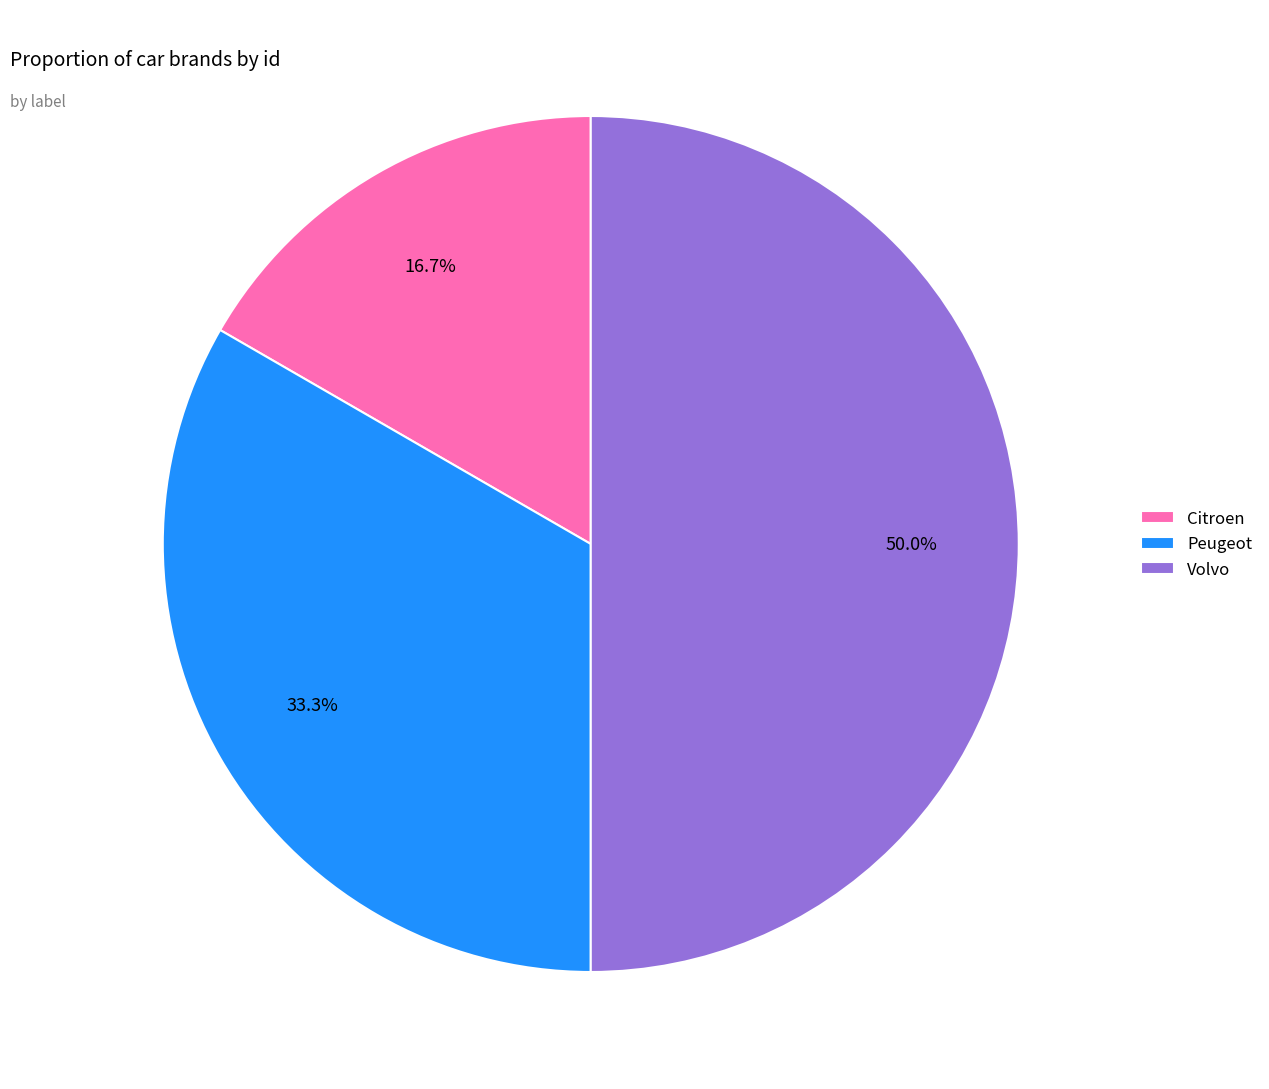

Is Peugeot the majority of the pie?

No